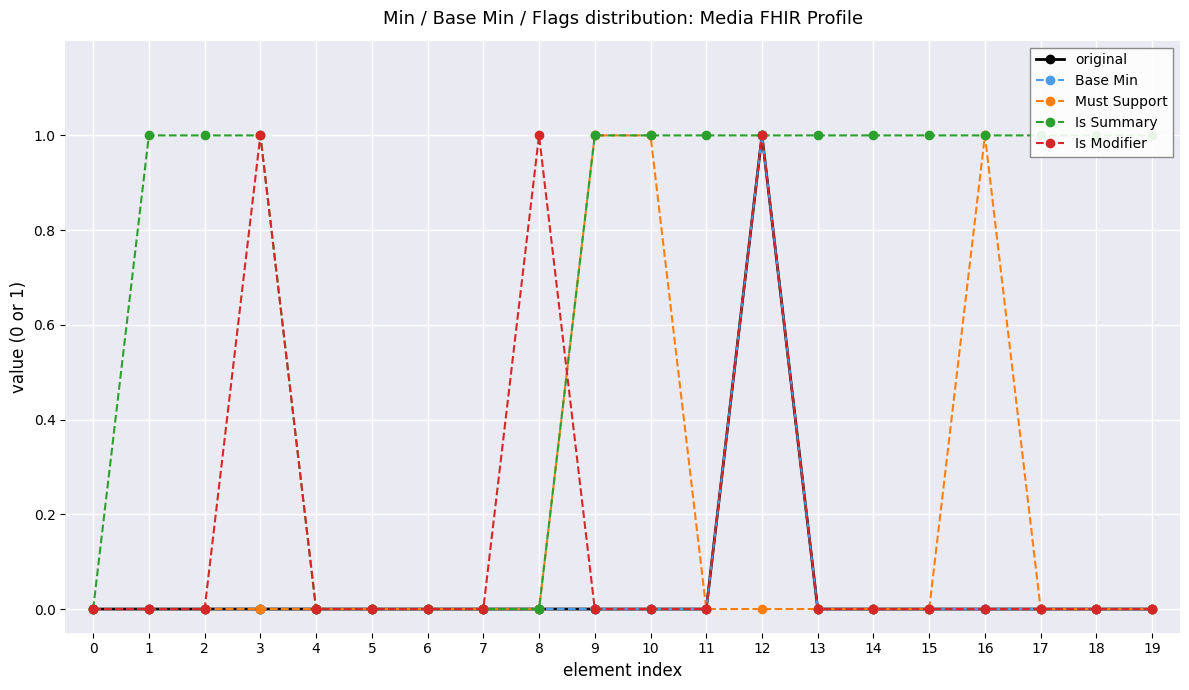

At 2, list the series in order from smallest to largest.

original, Base Min, Must Support, Is Modifier, Is Summary